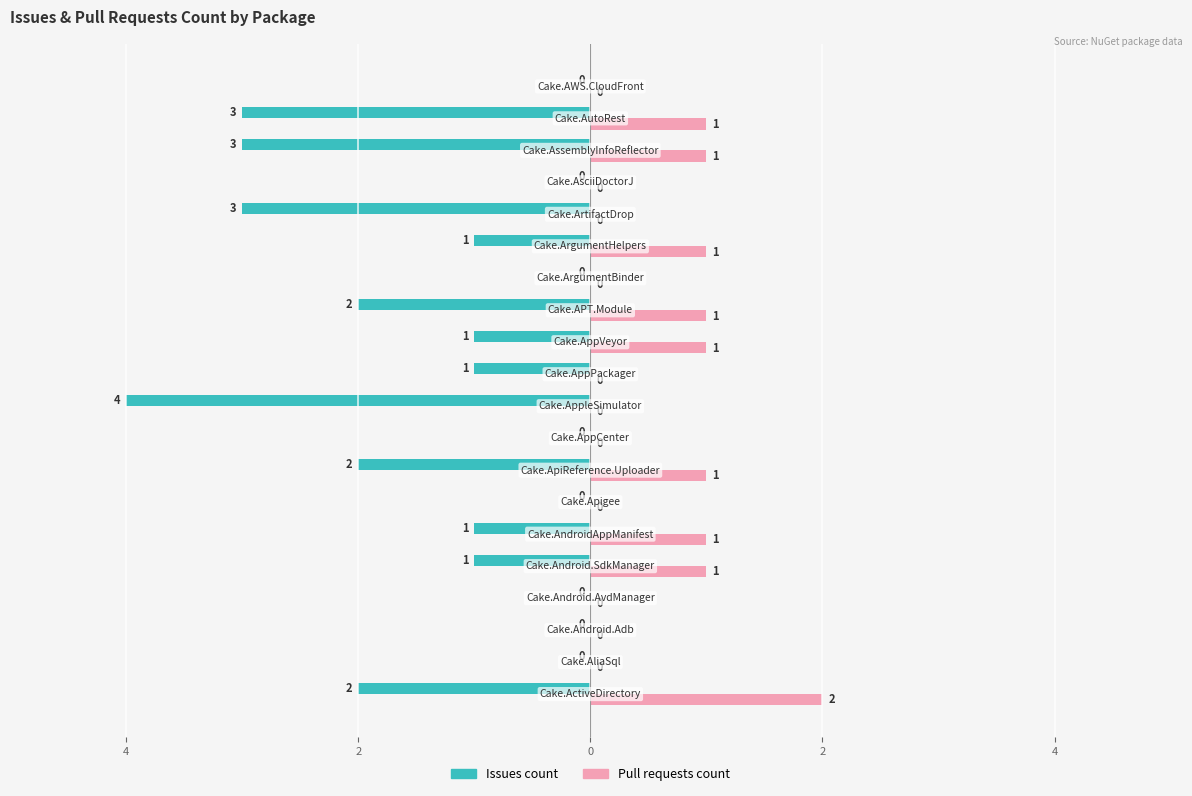

How many Issues count values are between -2 and 0?

16